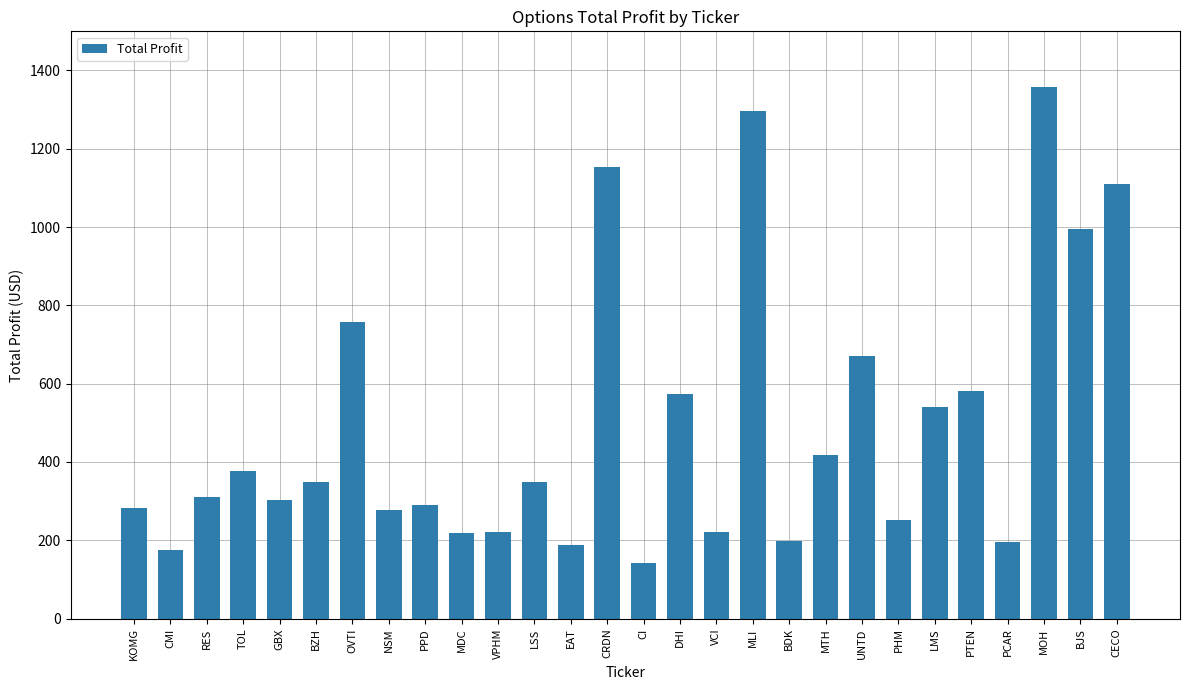

Where does the data first go above 348?

TOL